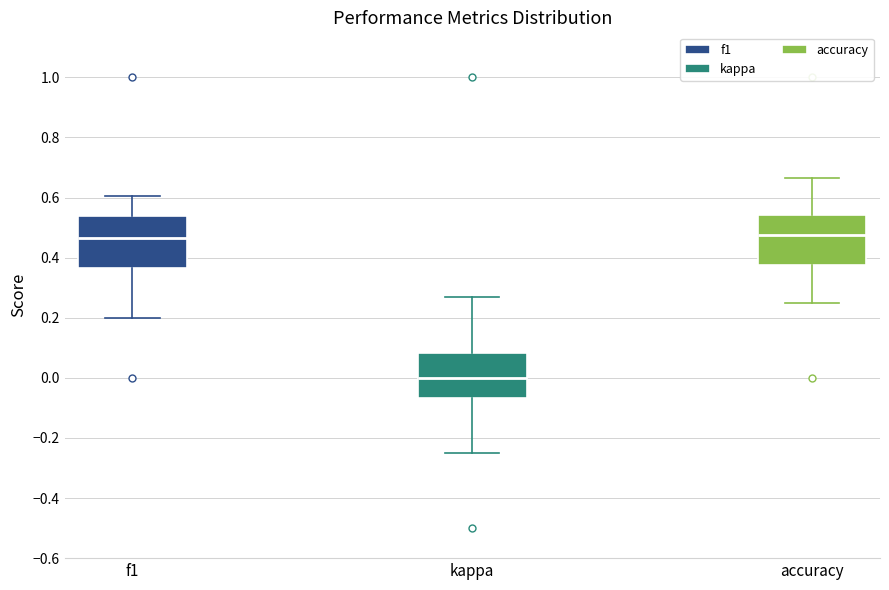

Reading left to right, transcribe this box plot: for each box, give where its median line is, the range the box spans, and where its two whiskers end, as read against the y-axis. The values are not printed on the chart, so give them approximately, as read against the axis.

f1: median 0.46, box 0.36 to 0.54, whiskers 0.20 to 0.60
kappa: median 0.00, box -0.06 to 0.08, whiskers -0.24 to 0.28
accuracy: median 0.48, box 0.38 to 0.54, whiskers 0.26 to 0.66